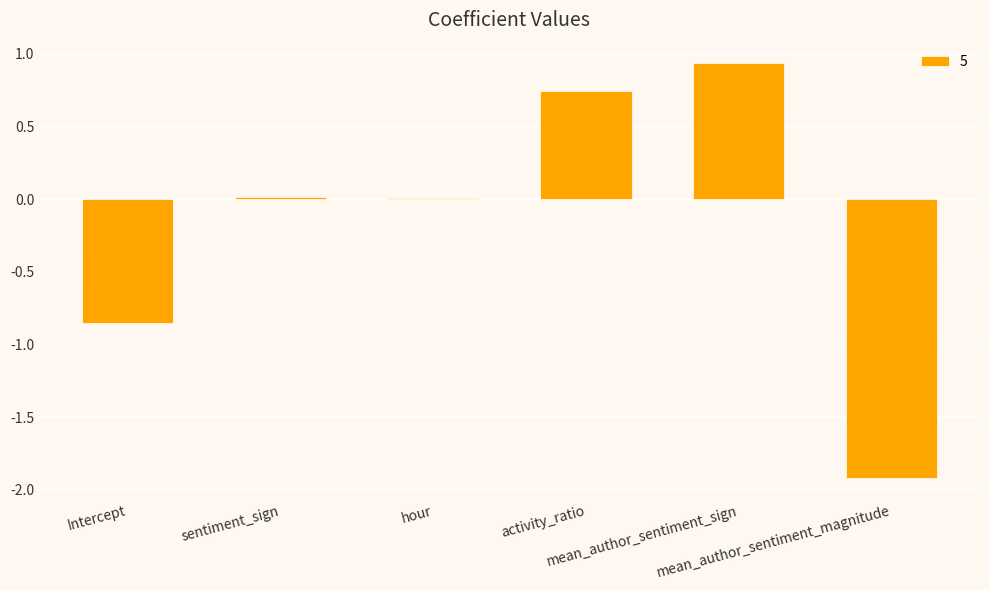

What is the change in value from hour to activity_ratio?

+0.7